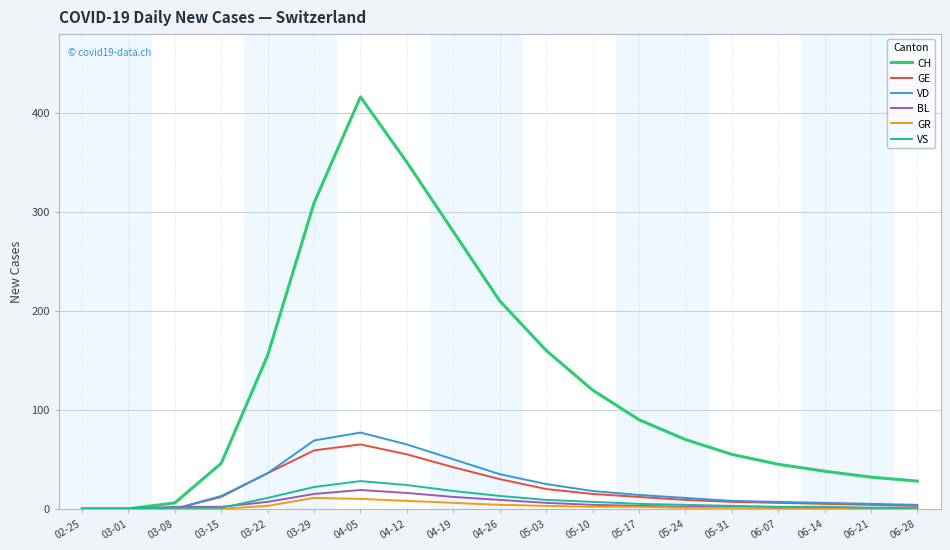

Which series has the widest spread of values?

CH